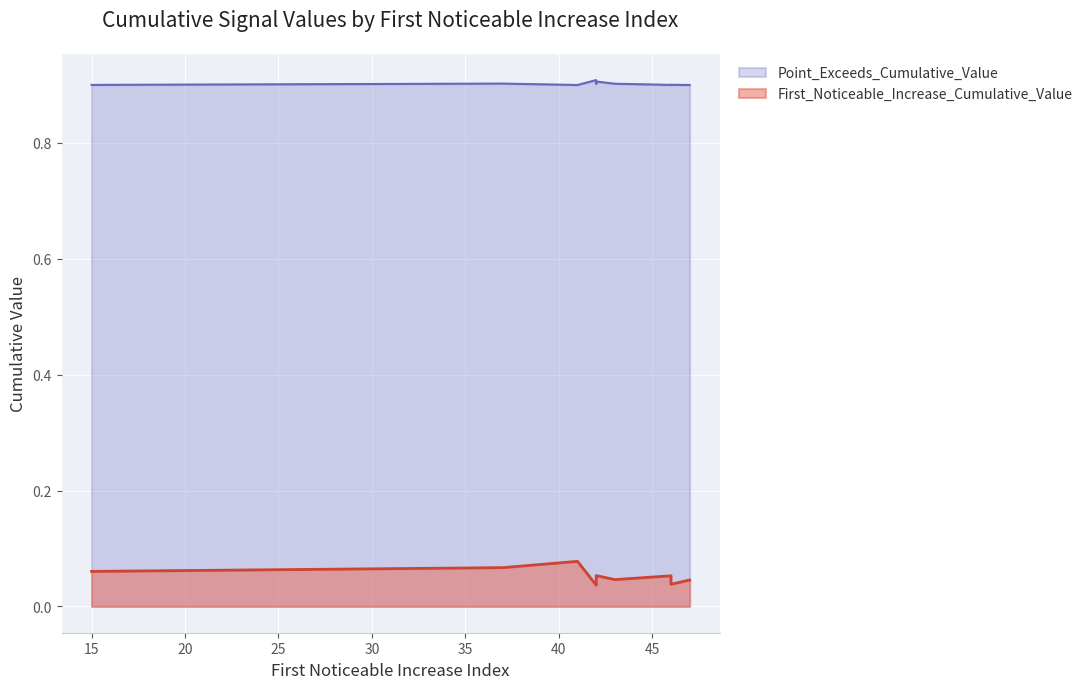

True or false: Point_Exceeds_Cumulative_Value has a value of 1.5 at 42.

False